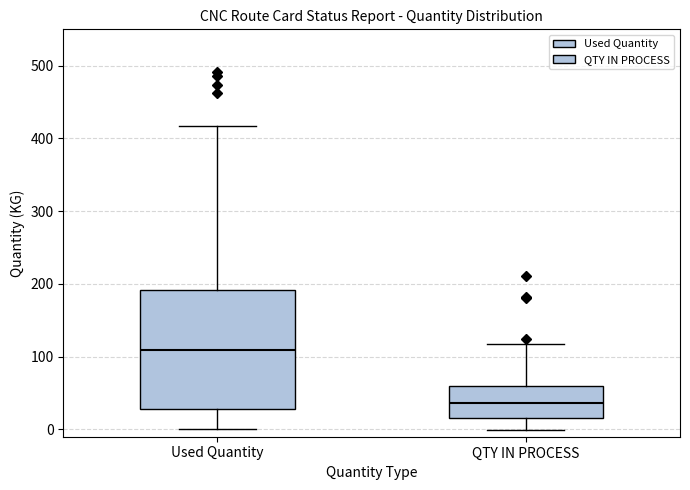

Where does the lower whisker of the box for QTY IN PROCESS end on the y-axis? The values are not printed on the chart, so give them approximately, as read against the axis.

0